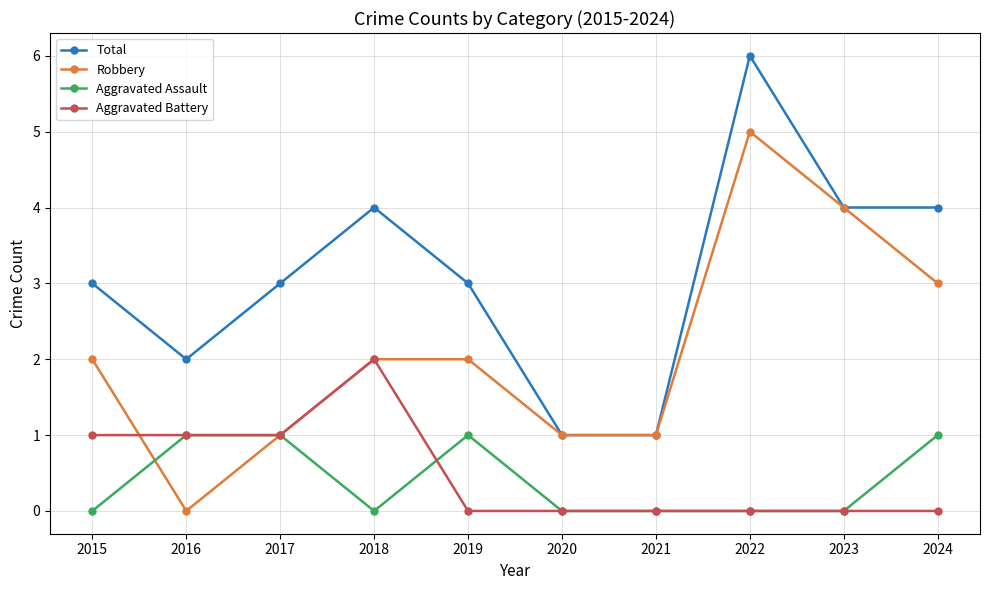

How many lines are shown in the chart?

4